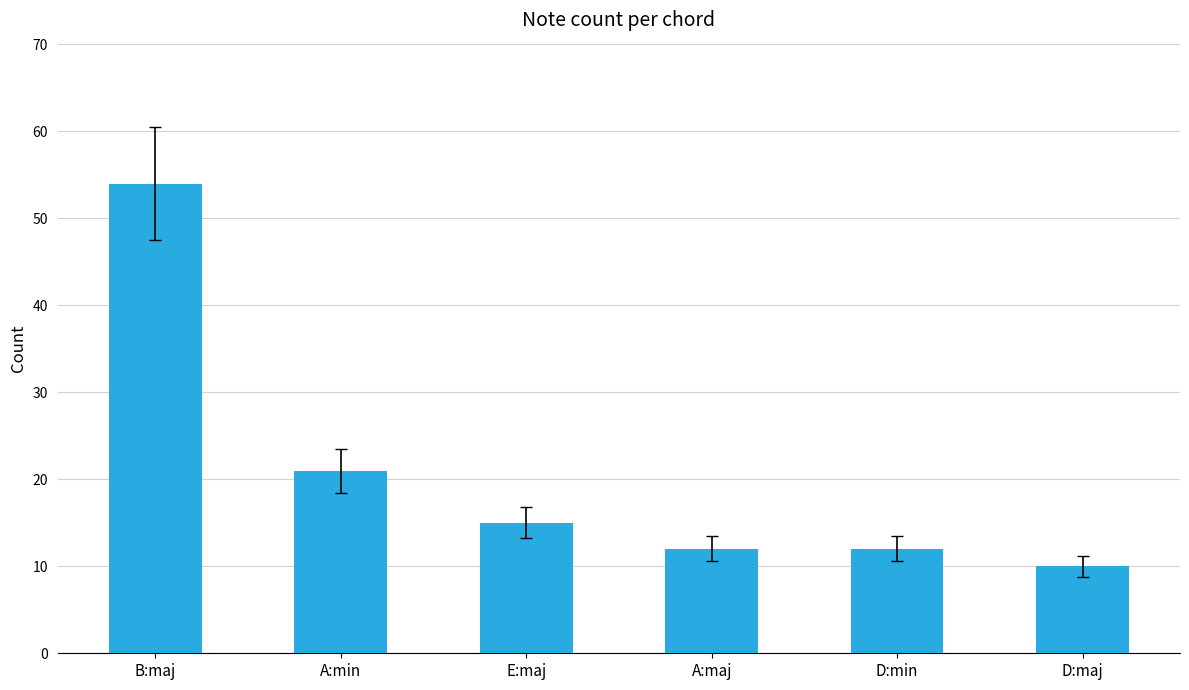

What is the difference between the values at A:min and B:maj?

33